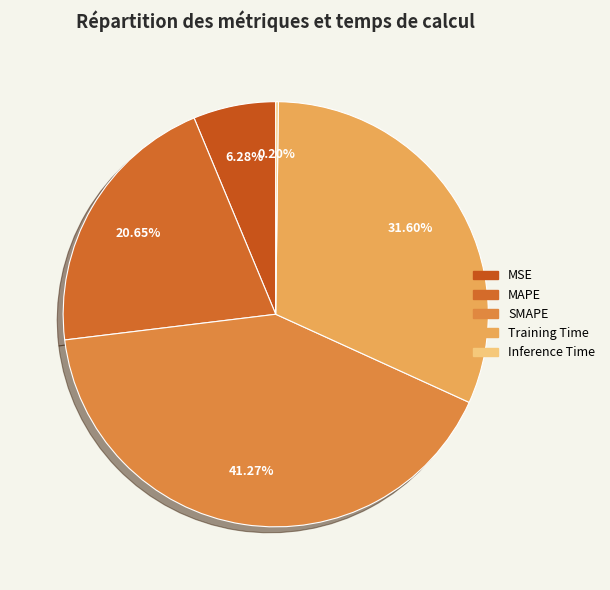

The Inference Time slice represents 0% of the pie. True or false?

True